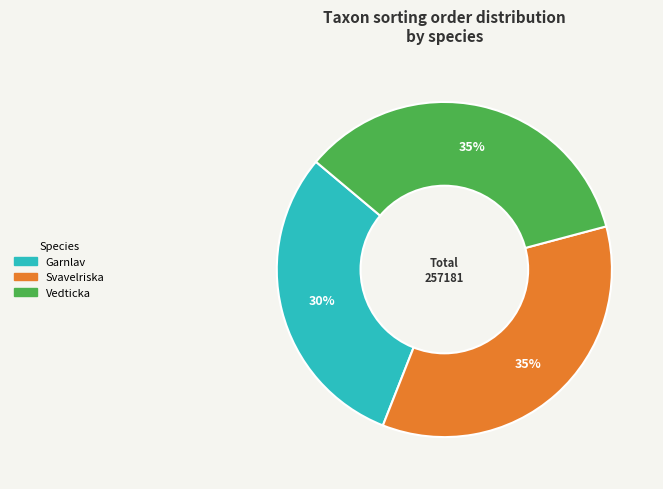

The Svavelriska slice represents 35% of the pie. True or false?

True